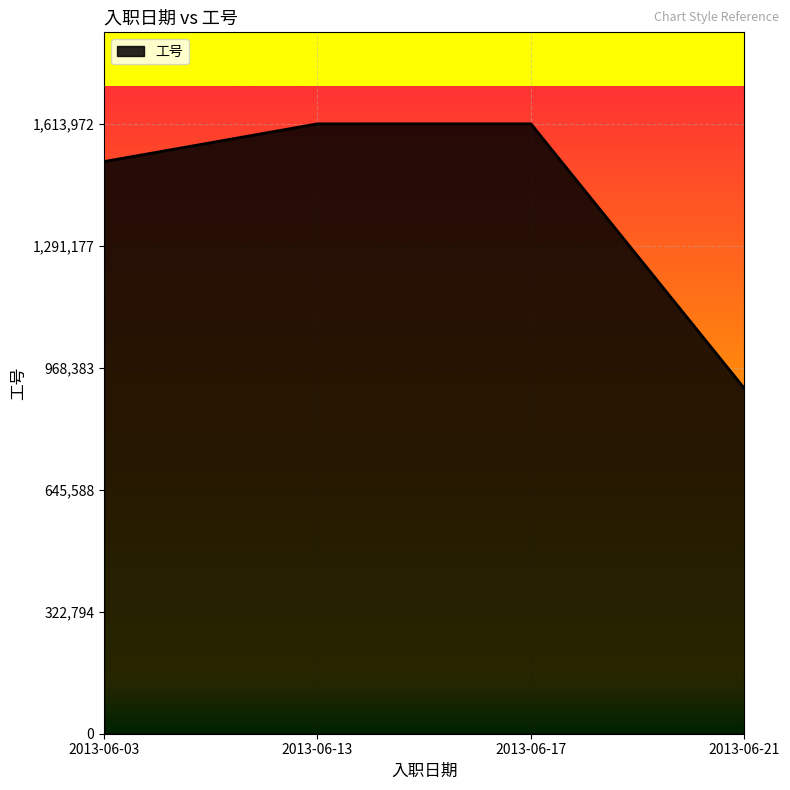

Count the number of data series in this chart.

1